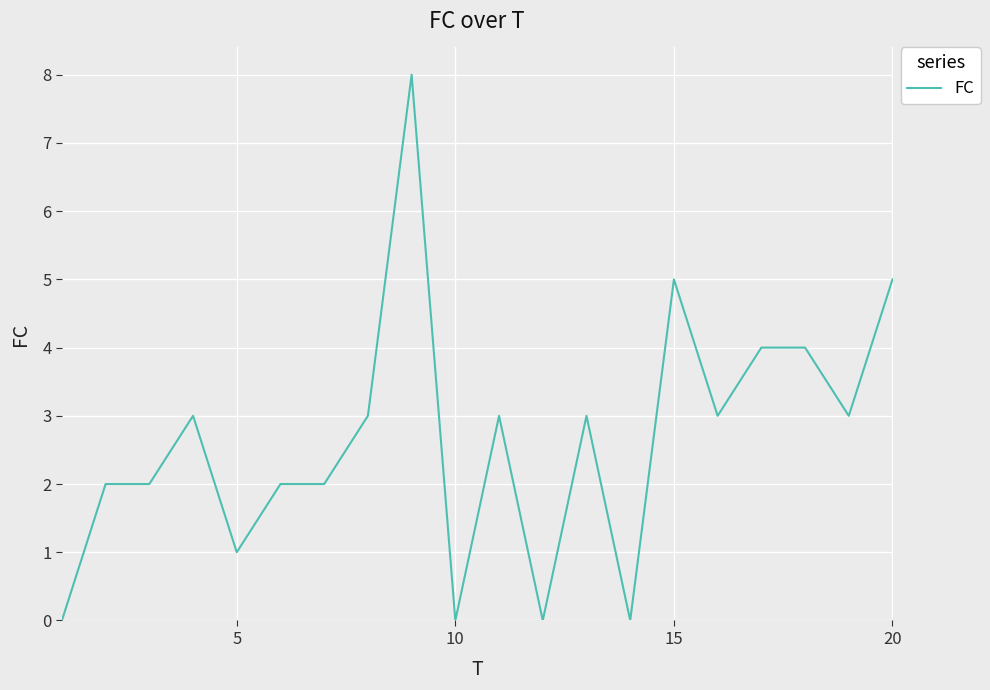

Reading left to right, transcribe all the data shown in this chart.

0	2	2	3	1	2	2	3	8	0	3	0	3	0	5	3	4	4	3	5